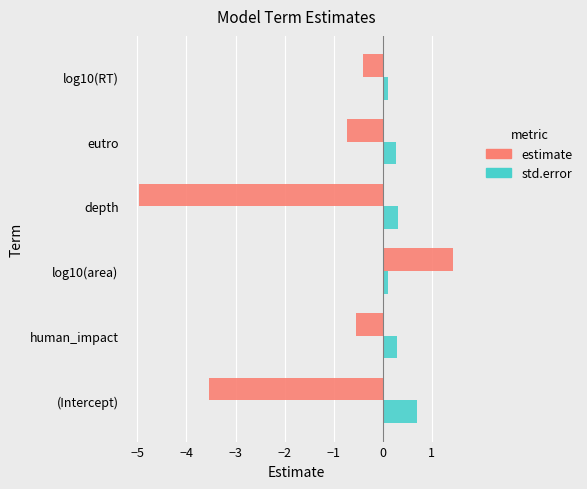

List the series in order of their overall mean, lowest first.

estimate, std.error